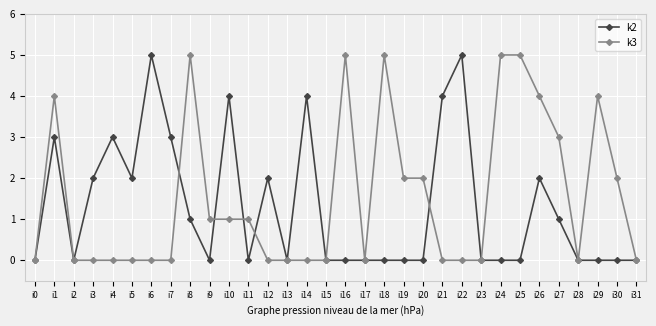

What is the highest value of the k2 series?

5